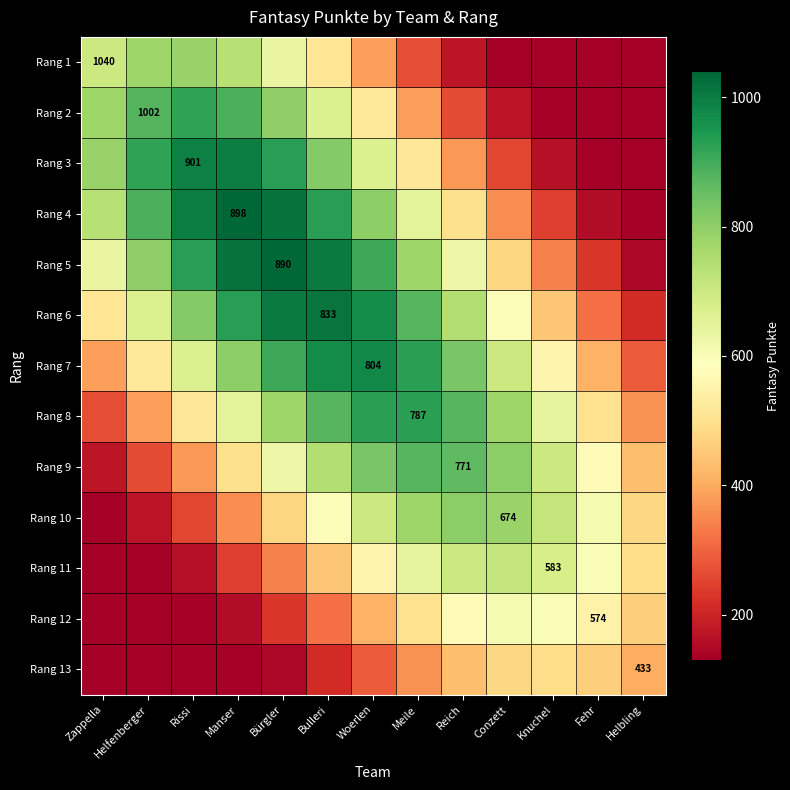

The Rang 10 series shows 699.6 at Woerlen. True or false?

True